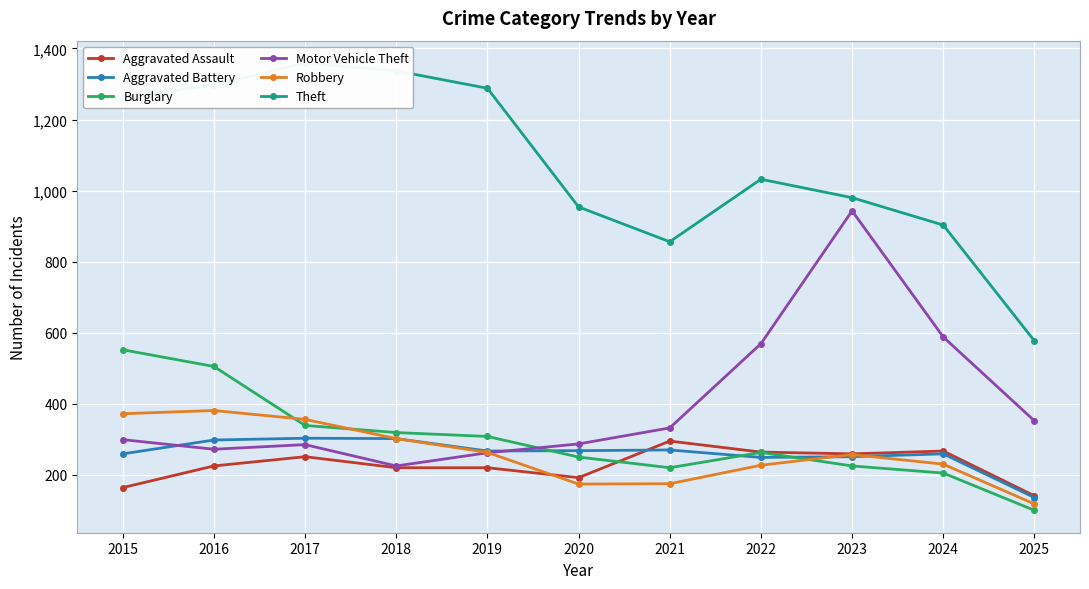

What is the average value of the Aggravated Battery series?

260